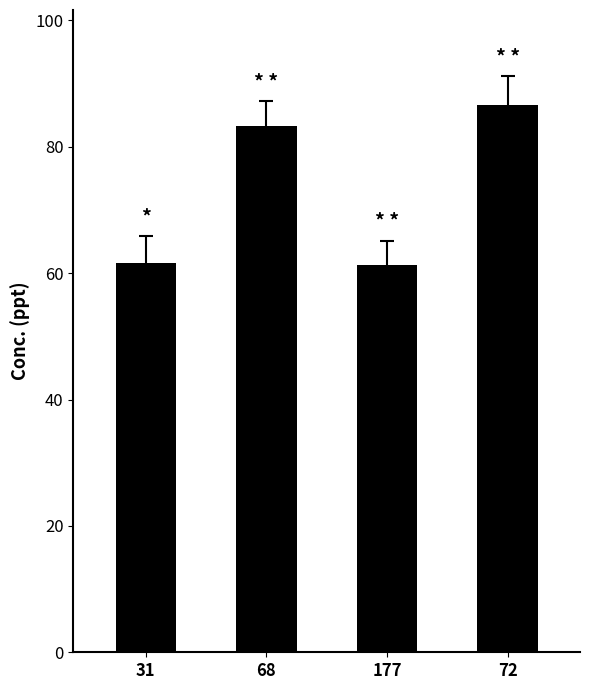

At which label is the value closest to 73?

68